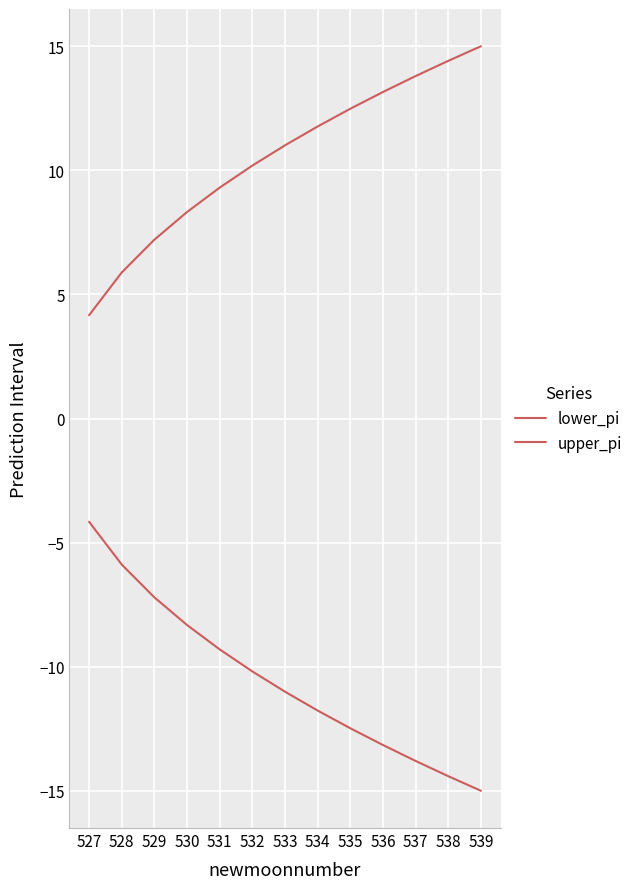

Between 528 and 530, which series saw the biggest shift?

lower_pi